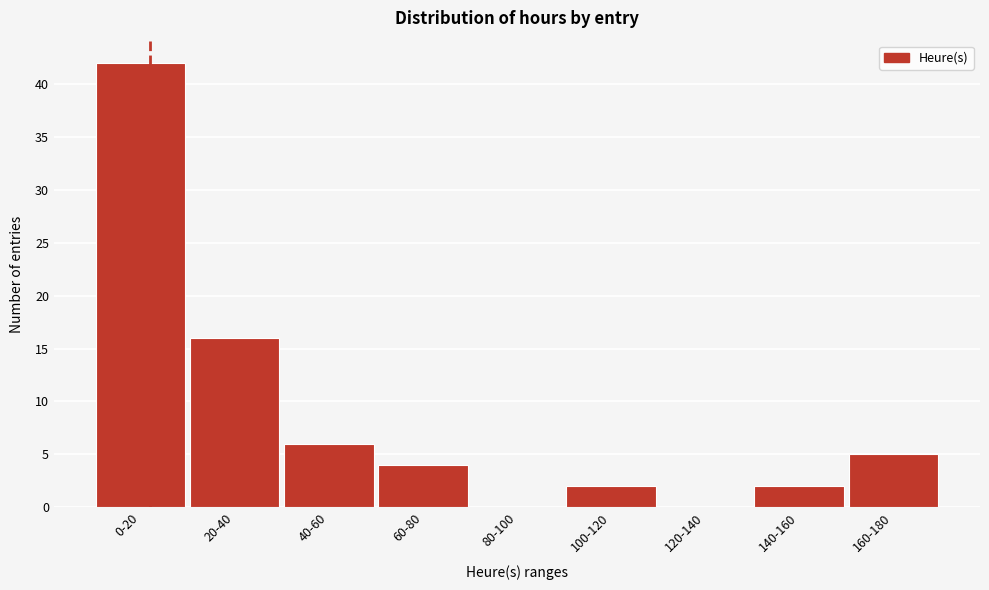

Reading left to right, list all the values displayed in this chart.

0-20=42	20-40=16	40-60=6	60-80=4	80-100=0	100-120=2	120-140=0	140-160=2	160-180=5